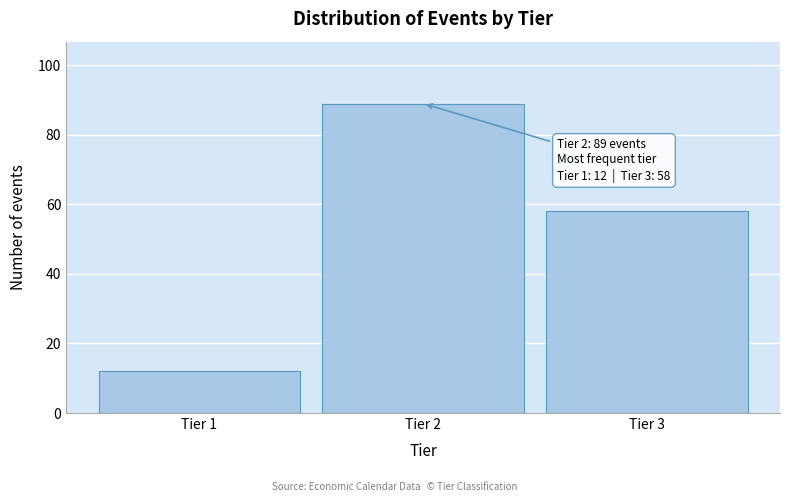

Over which range of the x-axis is the bar tallest?

1.5 to 2.5